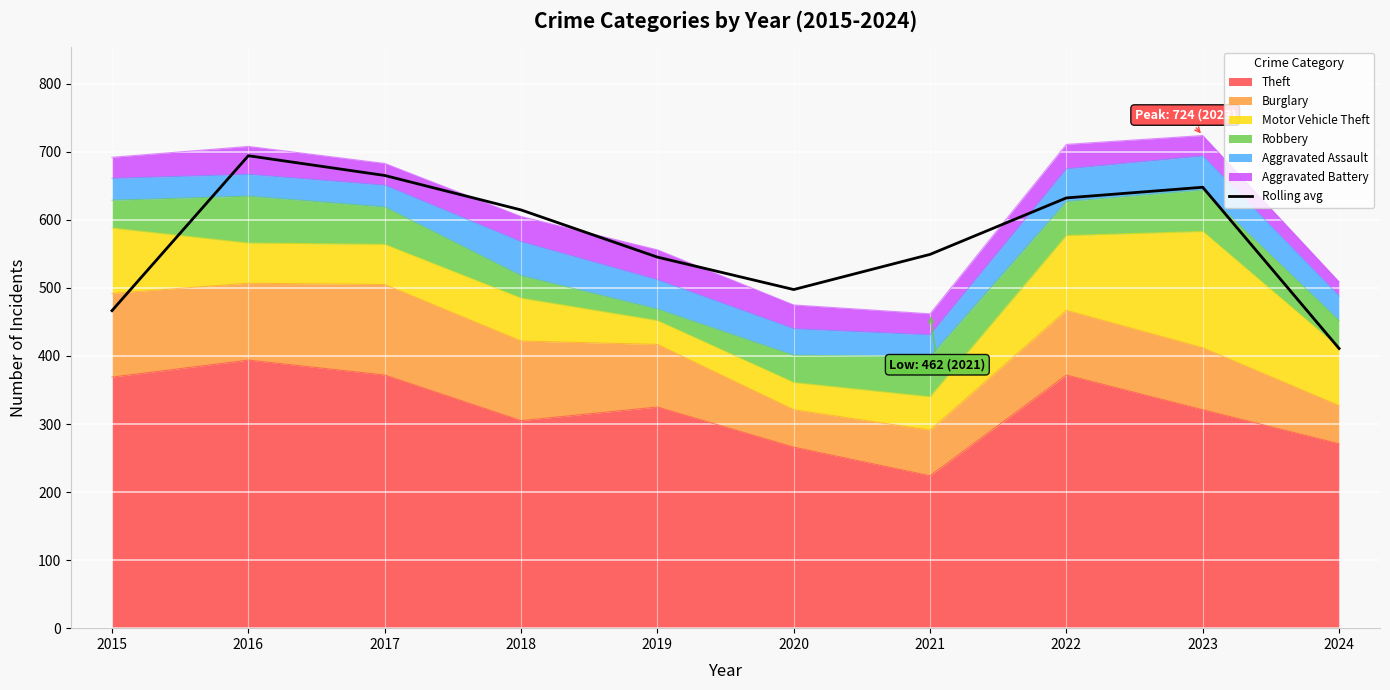

What is the minimum value shown in the chart?

411.0